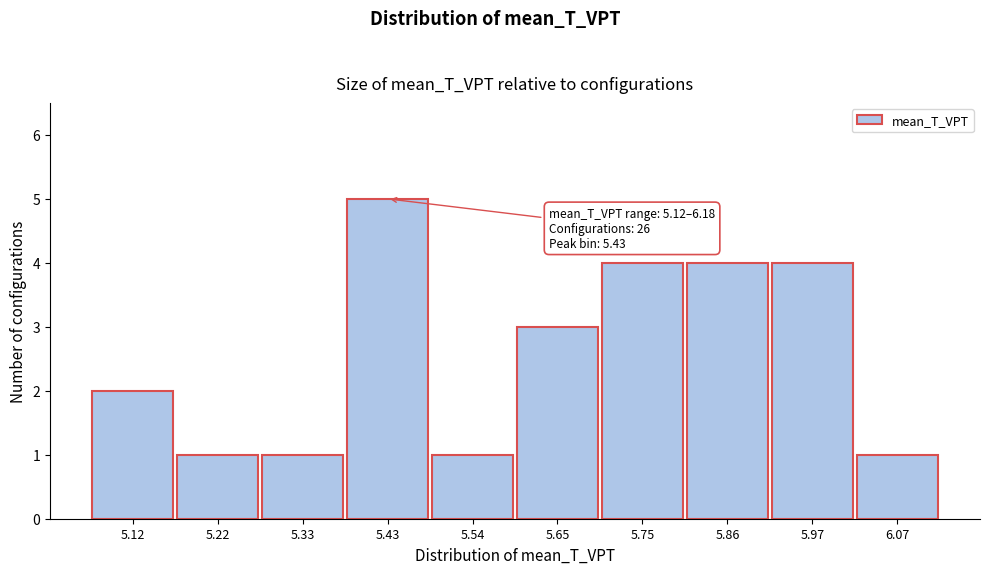

Reading right to left, list all the values displayed in this chart.

6.07=1	5.97=4	5.86=4	5.75=4	5.65=3	5.54=1	5.43=5	5.33=1	5.22=1	5.12=2